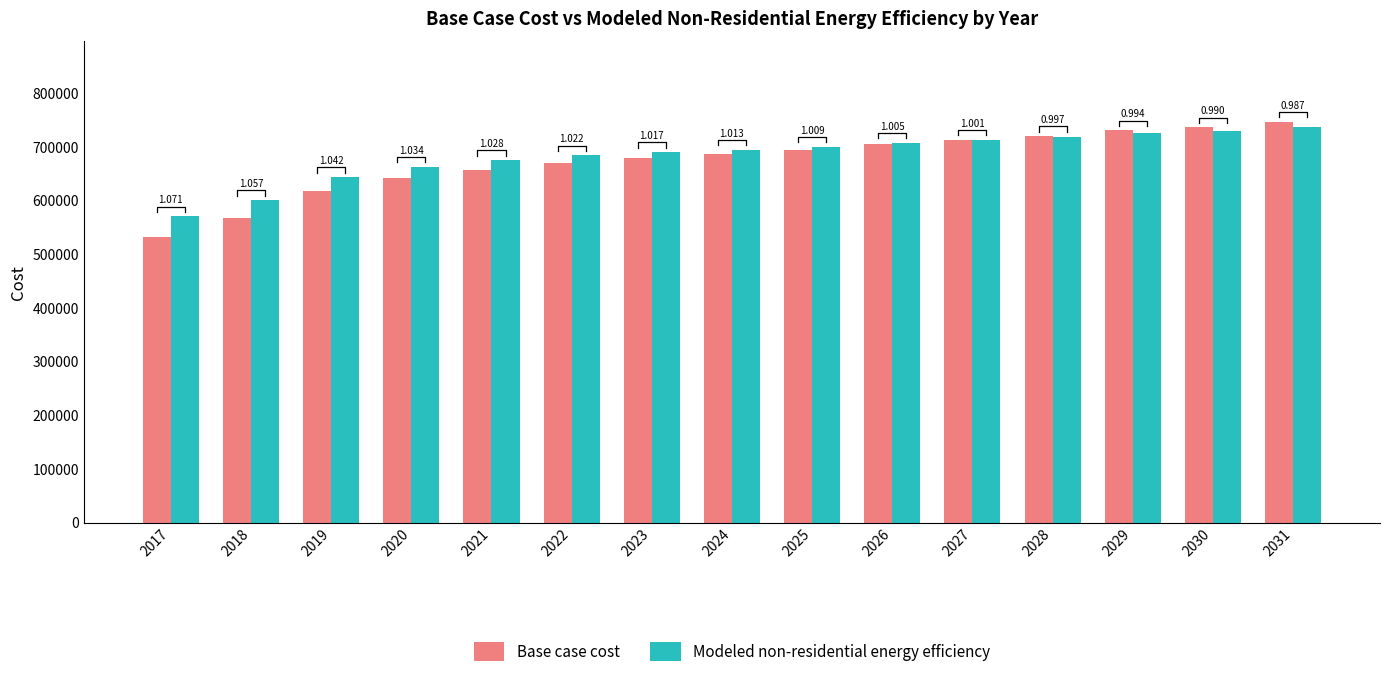

What are all the series names shown in the legend?

Base case cost, Modeled non-residential energy efficiency